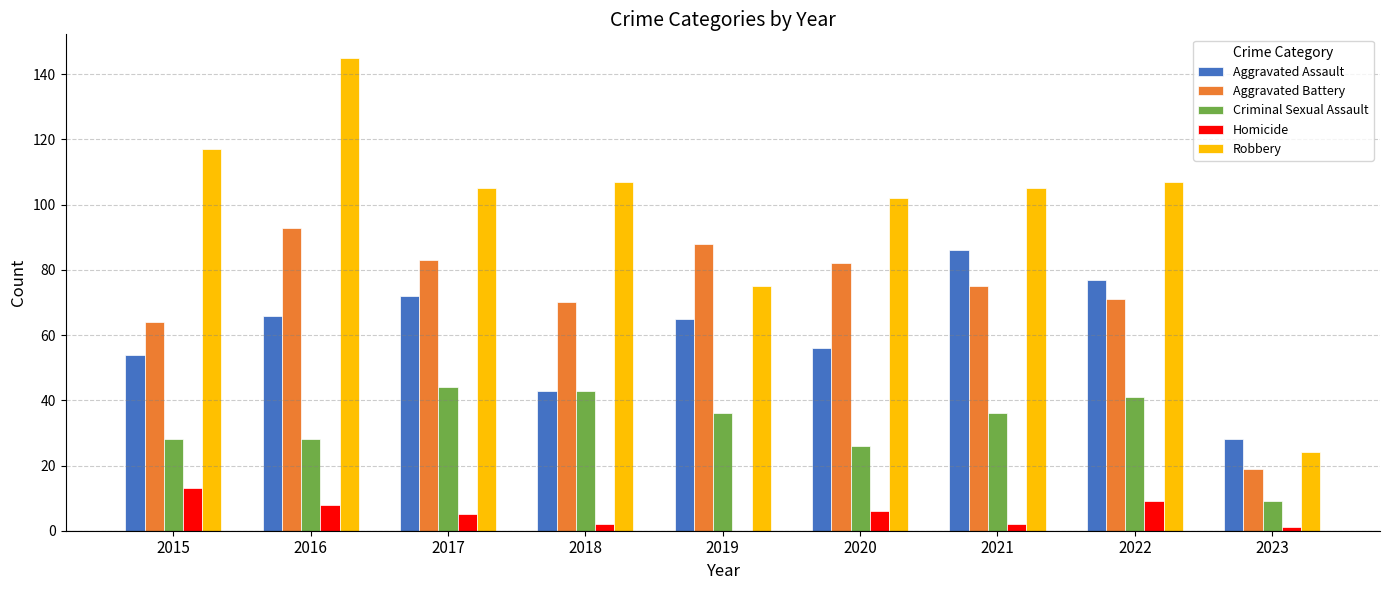

Which label corresponds to the largest value in the chart?

2016